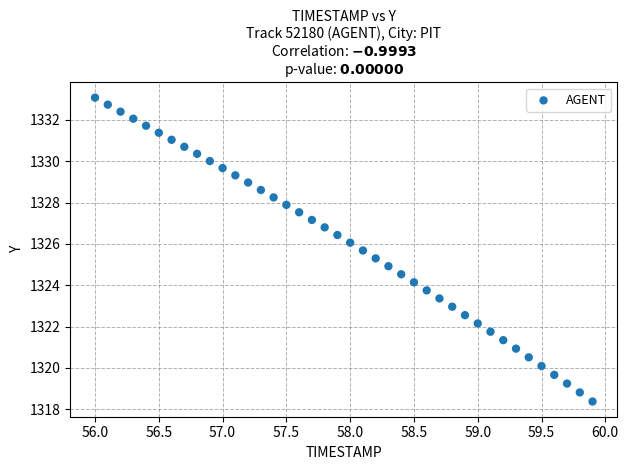

What is the range of Y values (max minus min)?

14.7